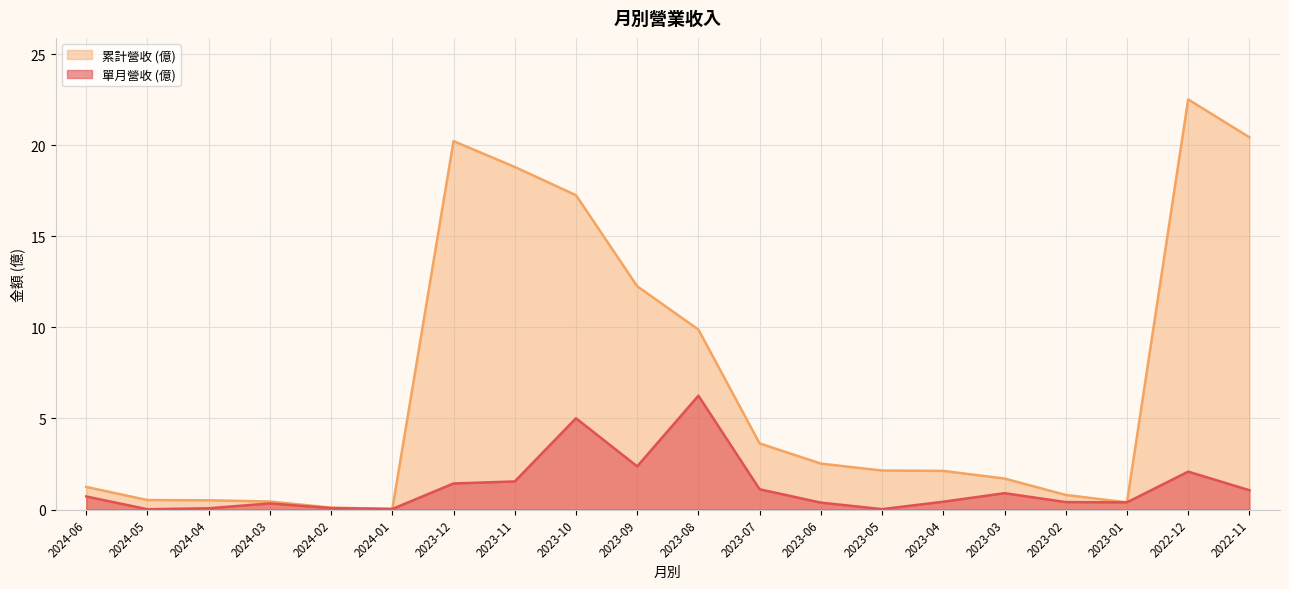

What is the total value across all series at 2024-05?

0.5